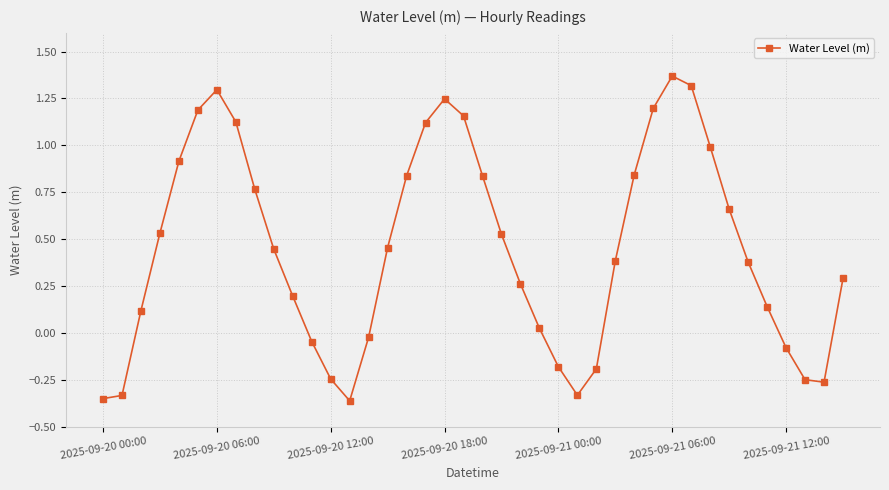

How many data points does each series have?

40